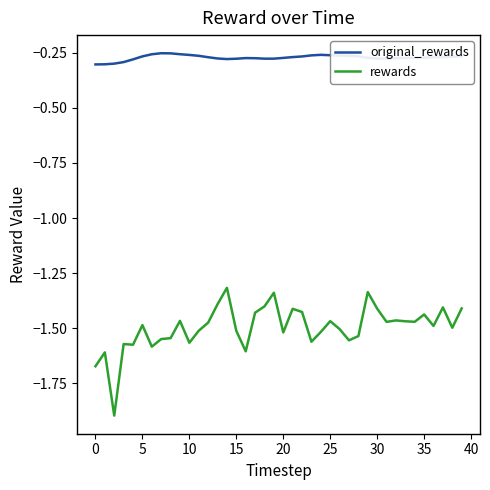

Which series has the largest total across all categories?

original_rewards